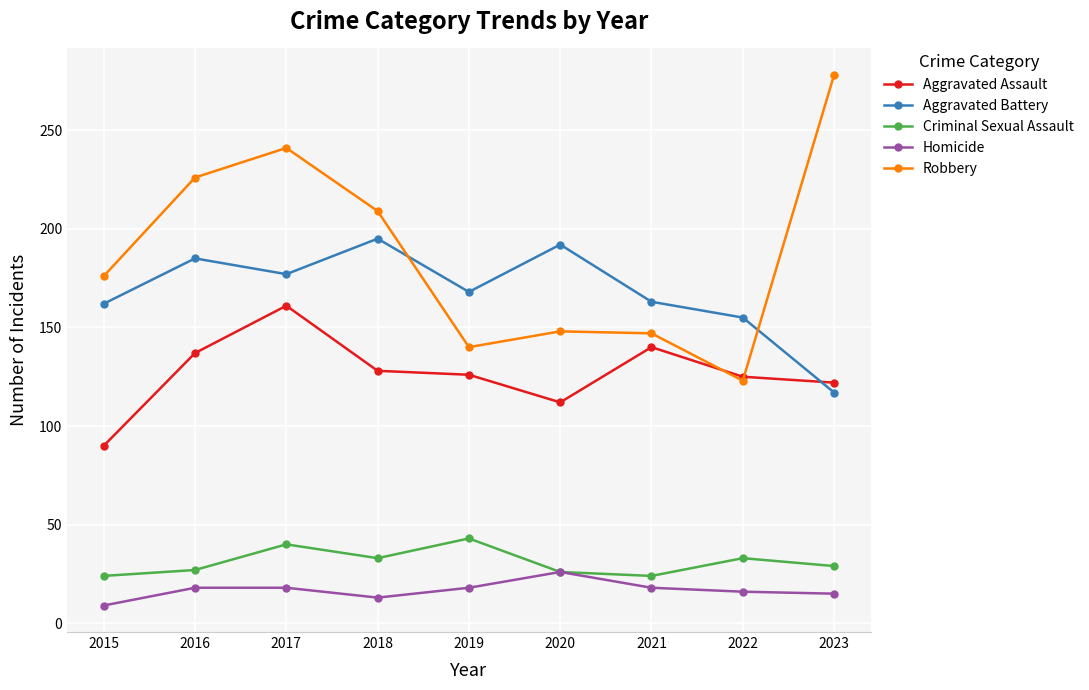

What are all the series names shown in the legend?

Aggravated Assault, Aggravated Battery, Criminal Sexual Assault, Homicide, Robbery